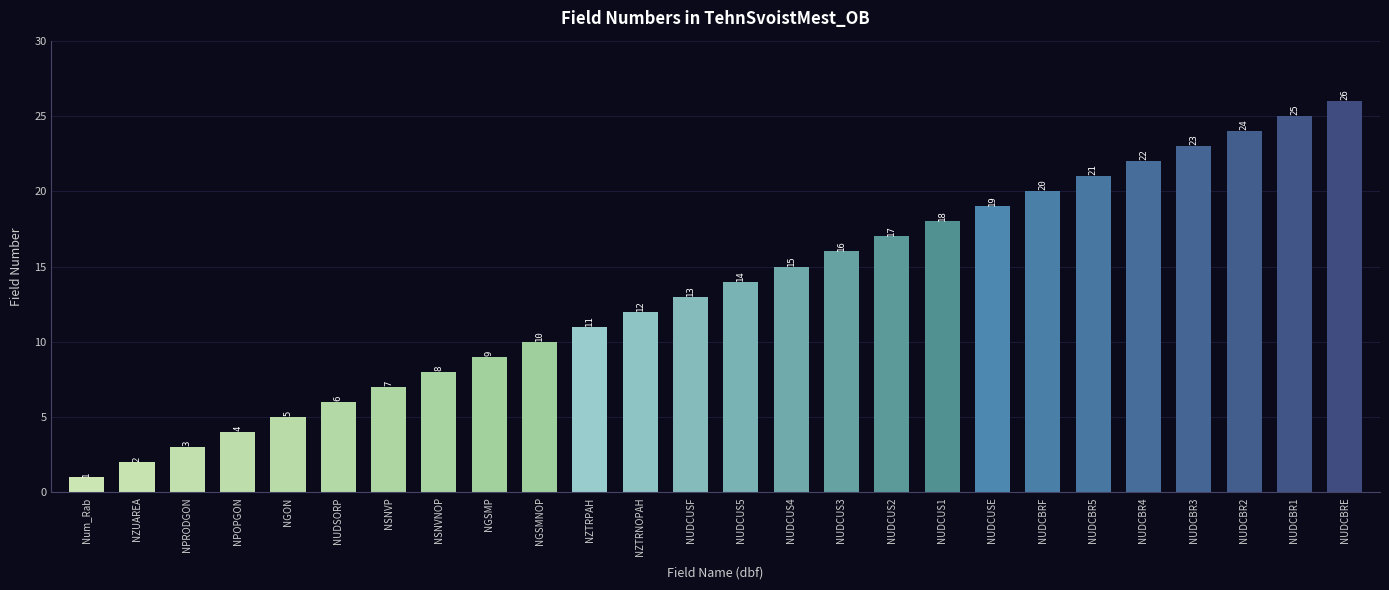

List the labels in order of value, largest first.

NUDCBRE, NUDCBR1, NUDCBR2, NUDCBR3, NUDCBR4, NUDCBR5, NUDCBRF, NUDCUSE, NUDCUS1, NUDCUS2, NUDCUS3, NUDCUS4, NUDCUS5, NUDCUSF, NZTRNOPAH, NZTRPAH, NGSMNOP, NGSMP, NSNVNOP, NSNVP, NUDSORP, NGON, NPOPGON, NPRODGON, NZUAREA, Num_Rab